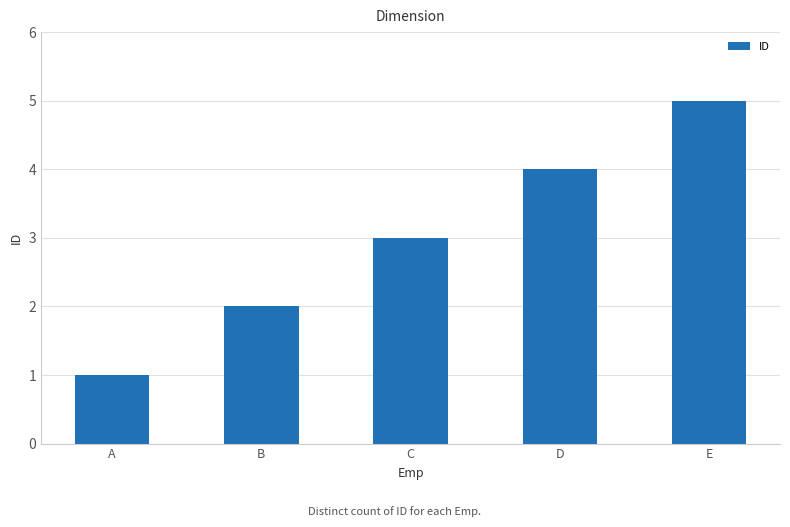

Reading right to left, what are all the values shown in this chart?

E=5	D=4	C=3	B=2	A=1